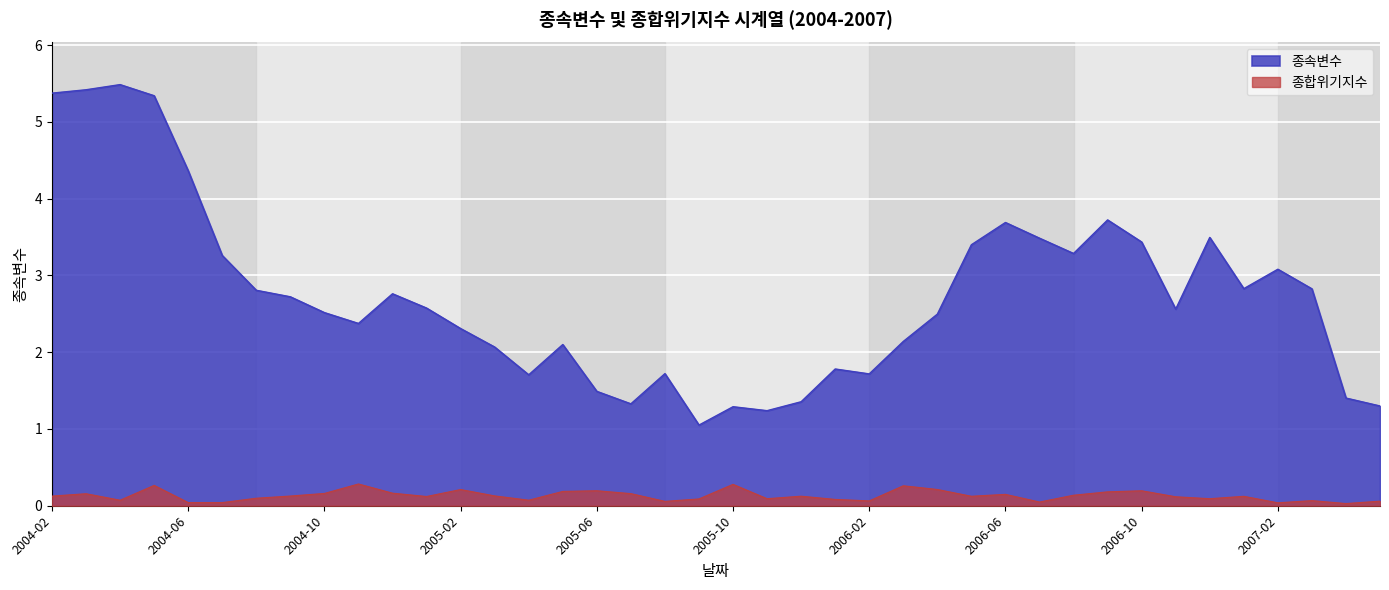

Reading right to left, transcribe all the data shown in this chart.

종속변수: 1.3	1.4	2.8	3.1	2.8	3.5	2.6	3.4	3.7	3.3	3.5	3.7	3.4	2.5	2.1	1.7	1.8	1.4	1.2	1.3	1.1	1.7	1.3	1.5	2.1	1.7	2.1	2.3	2.6	2.8	2.4	2.5	2.7	2.8	3.3	4.4	5.3	5.5	5.4	5.4
종합위기지수: 0.1	0.0	0.1	0.0	0.1	0.1	0.1	0.2	0.2	0.1	0.0	0.1	0.1	0.2	0.3	0.1	0.1	0.1	0.1	0.3	0.1	0.1	0.2	0.2	0.2	0.1	0.1	0.2	0.1	0.2	0.3	0.2	0.1	0.1	0.0	0.0	0.3	0.1	0.2	0.1